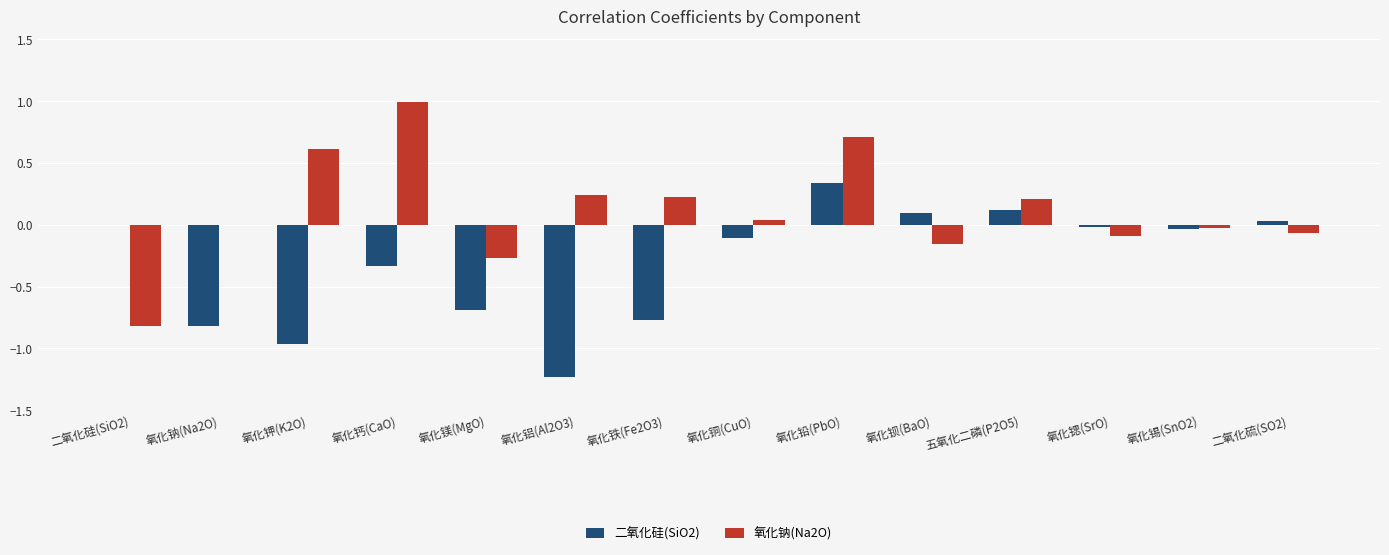

At which category is the sum across all series the highest?

氧化铅(PbO)